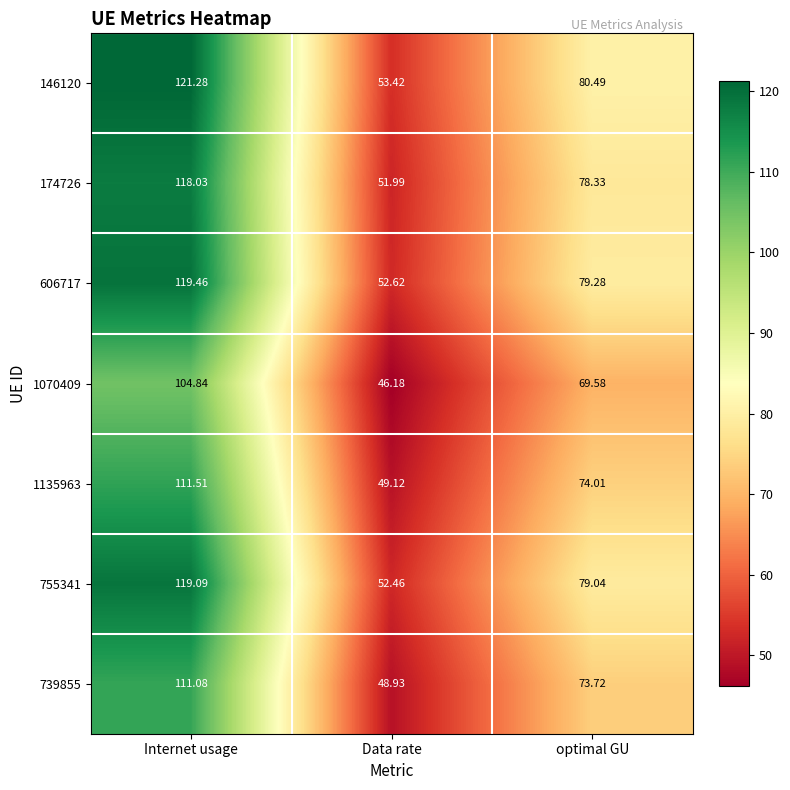

Where is 755341 nearest to the value 85?

optimal GU